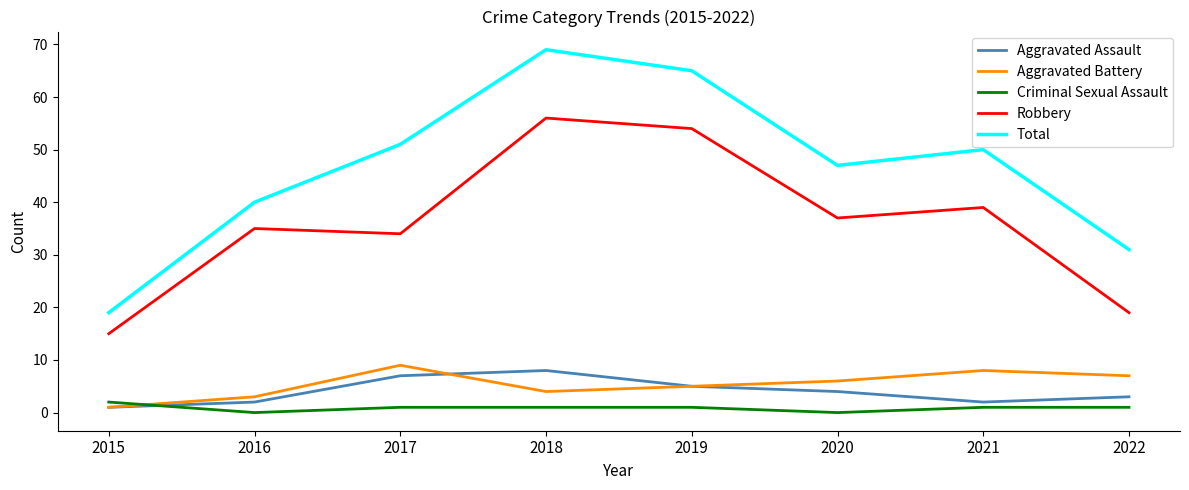

What are all the series names shown in the legend?

Aggravated Assault, Aggravated Battery, Criminal Sexual Assault, Robbery, Total